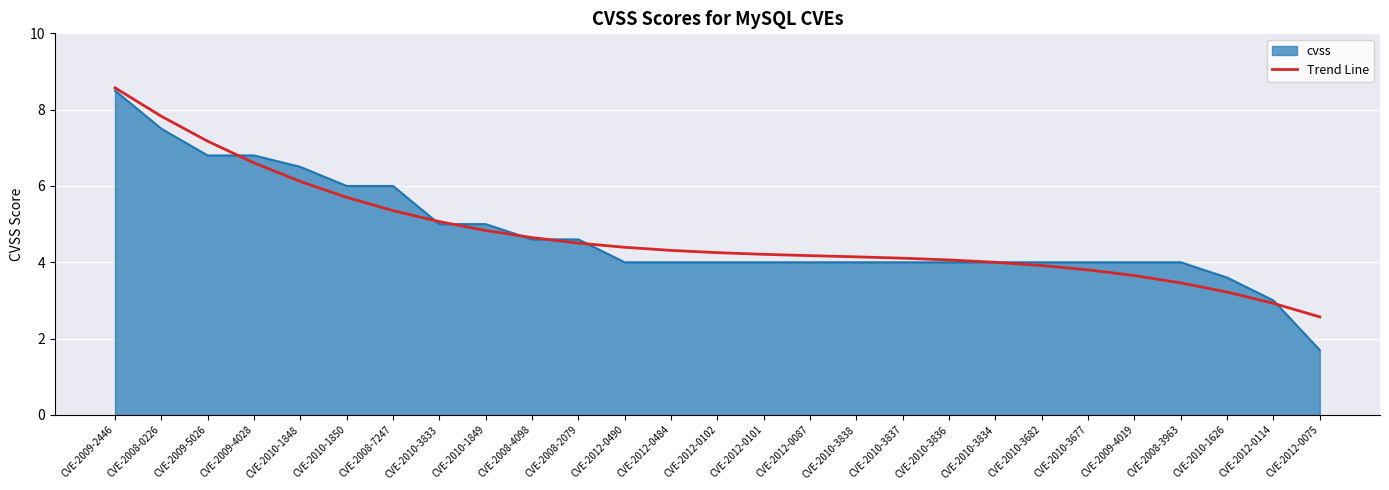

What is the difference between the highest and lowest values at CVE-2009-5026?

0.4